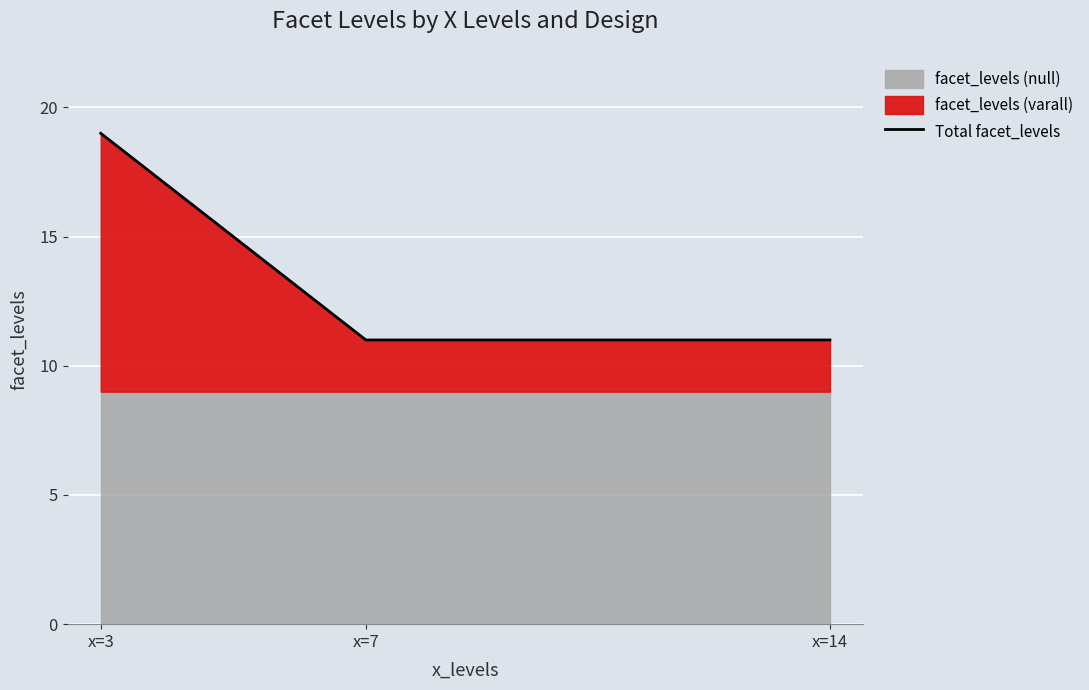

Between x=7 and x=3, which is larger?

x=3